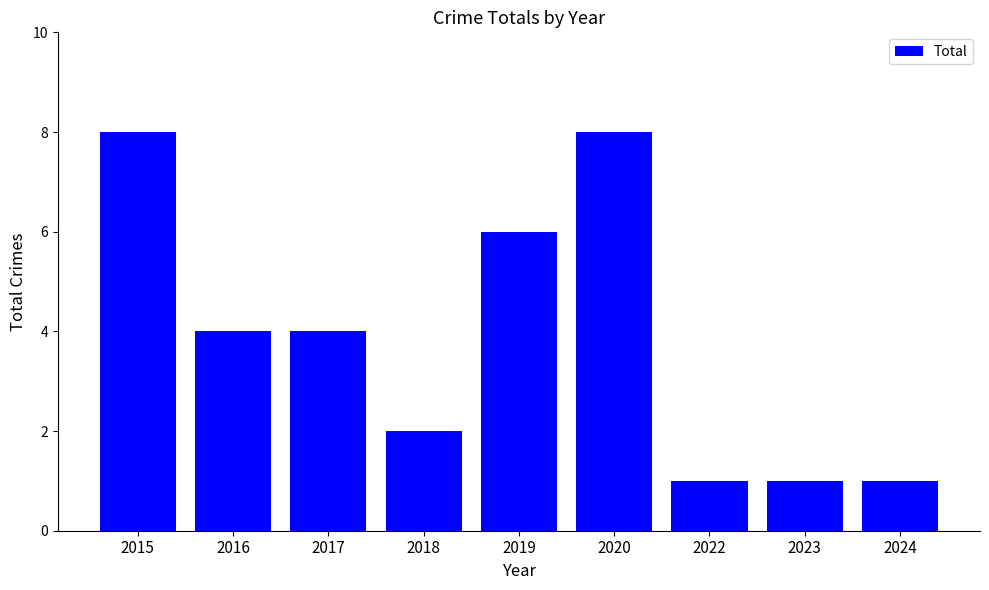

What is the greatest value displayed?

8